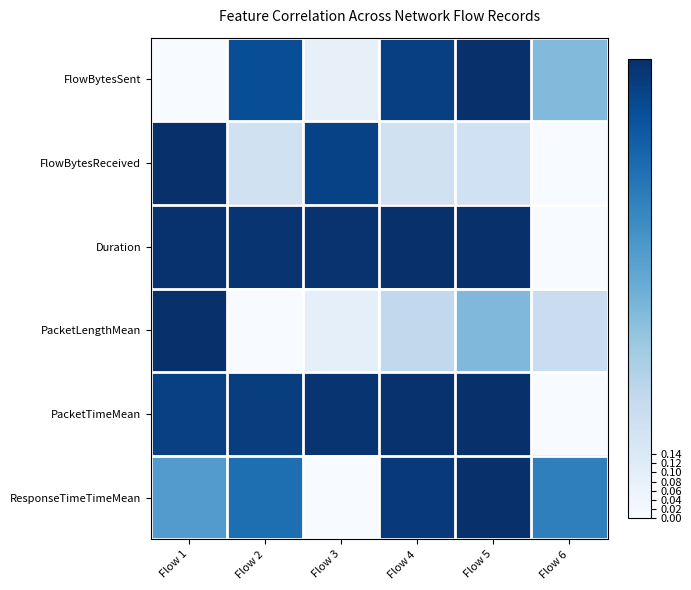

Between Flow 5 and Flow 1, which is larger?

Flow 5